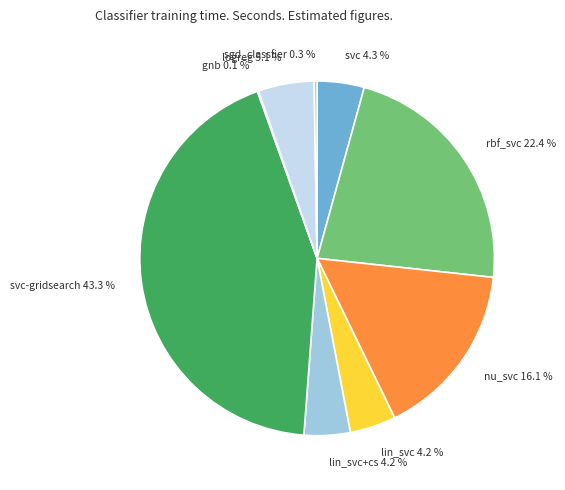

Which category has the biggest portion of the pie?

svc-gridsearch